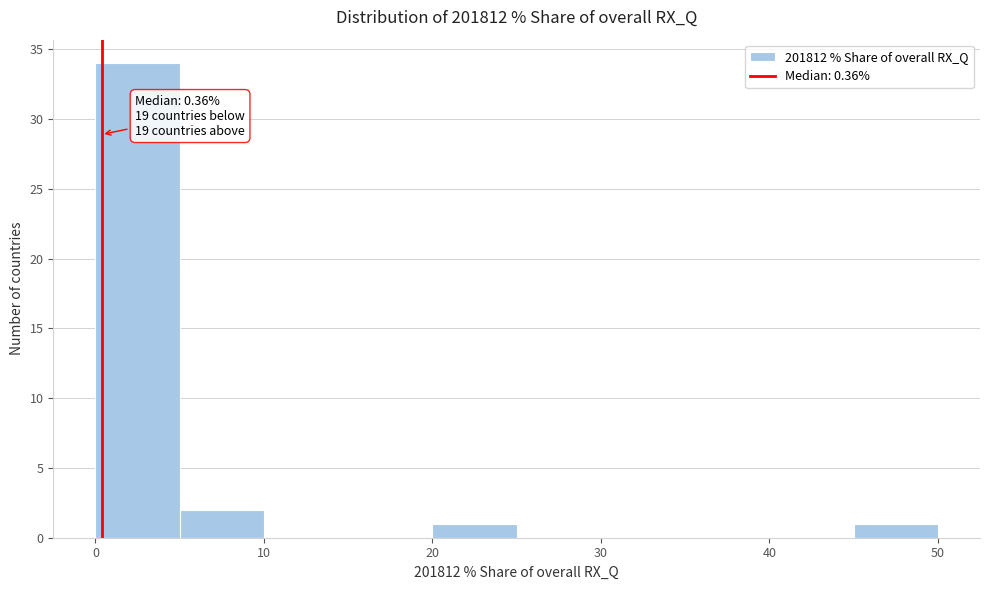

Over which range of the x-axis is the bar tallest?

0 to 5